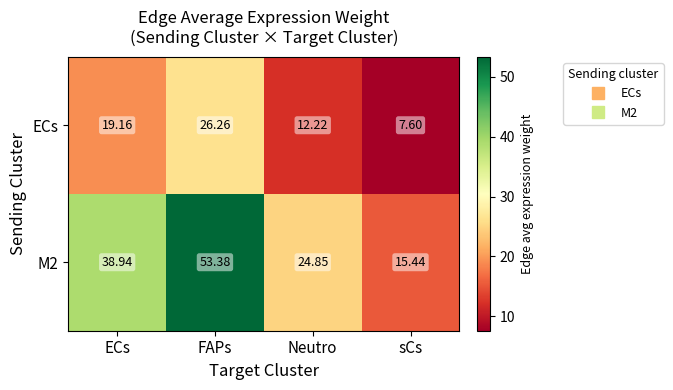

Rank the categories by M2 value from lowest to highest.

sCs, Neutro, ECs, FAPs